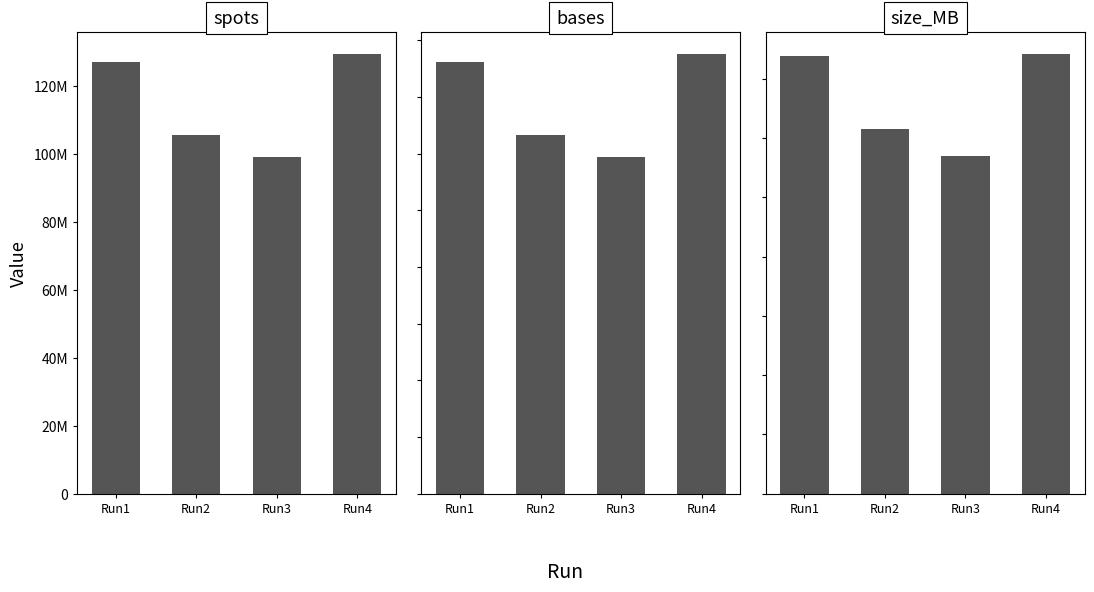

How many bars are there in each group?

3